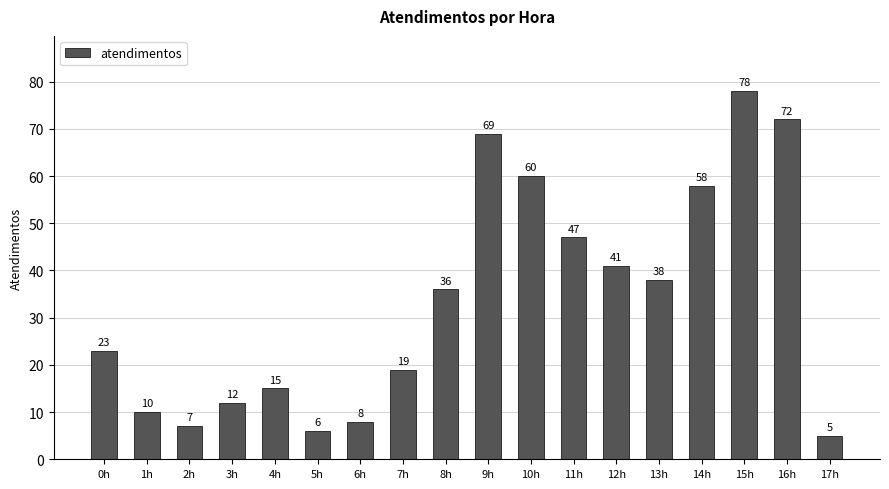

Rank the categories by value from lowest to highest.

17h, 5h, 2h, 6h, 1h, 3h, 4h, 7h, 0h, 8h, 13h, 12h, 11h, 14h, 10h, 9h, 16h, 15h